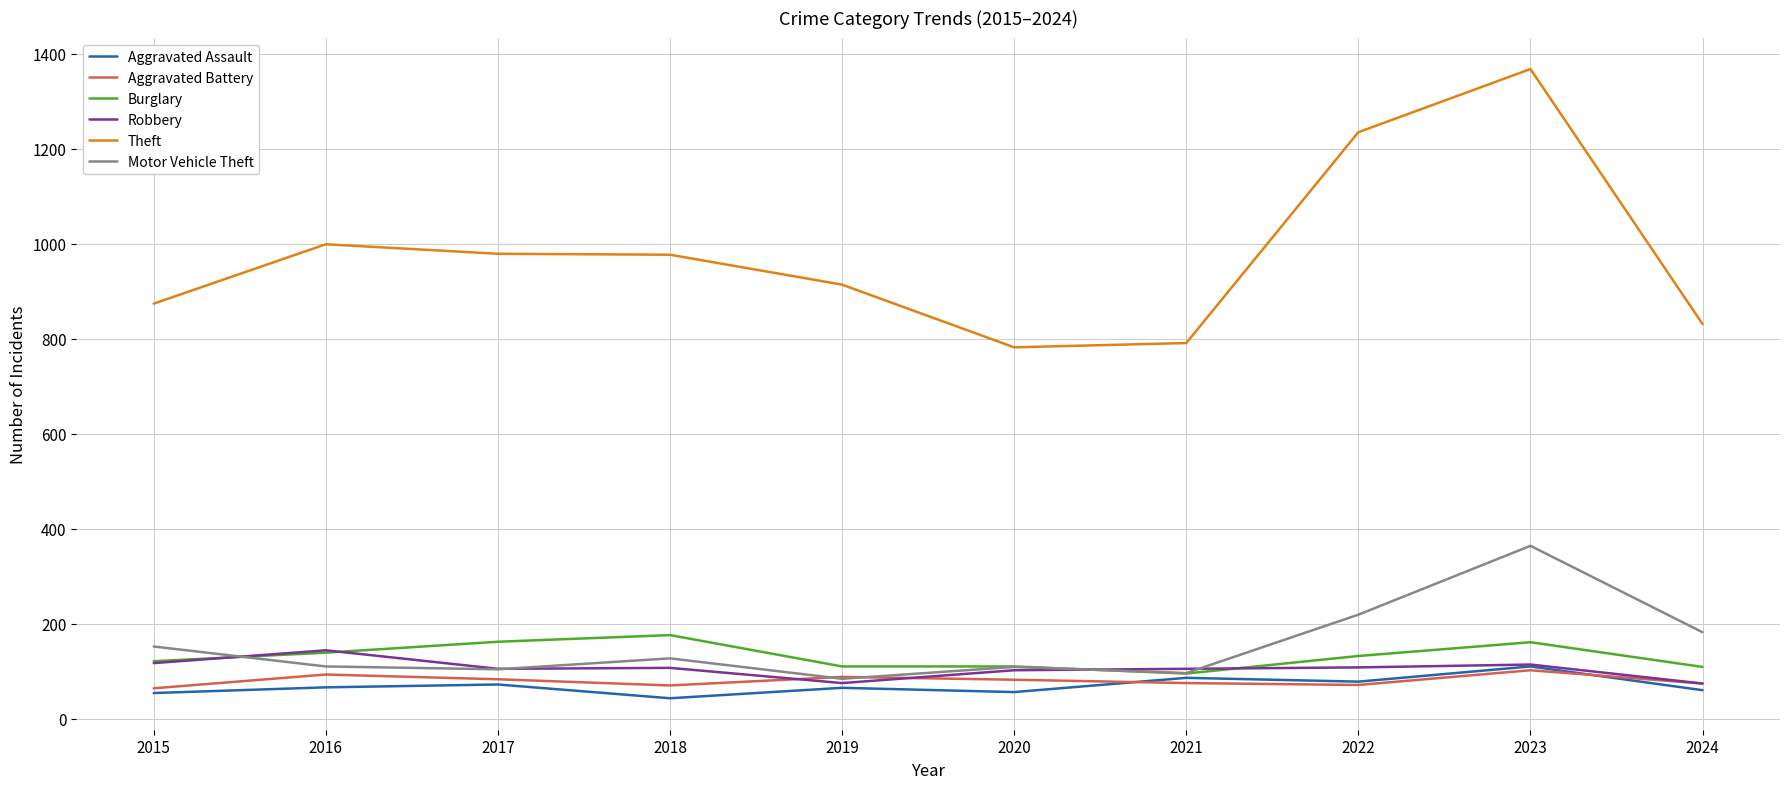

What is the difference between the highest and lowest values at 2020?

726